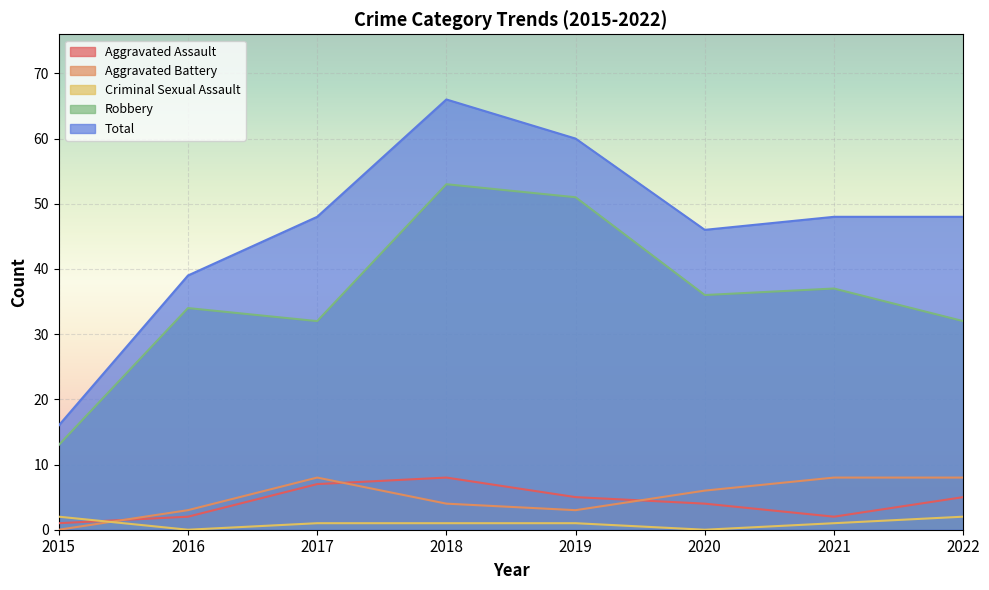

Which series has the largest range (max minus min)?

Total